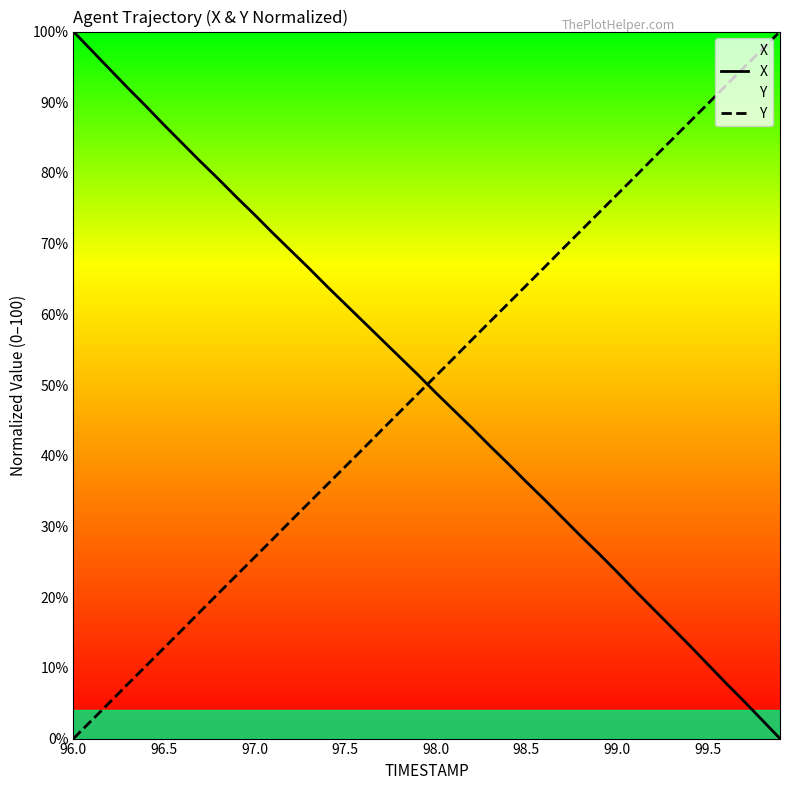

List the series in order of their overall mean, highest first.

X, Y